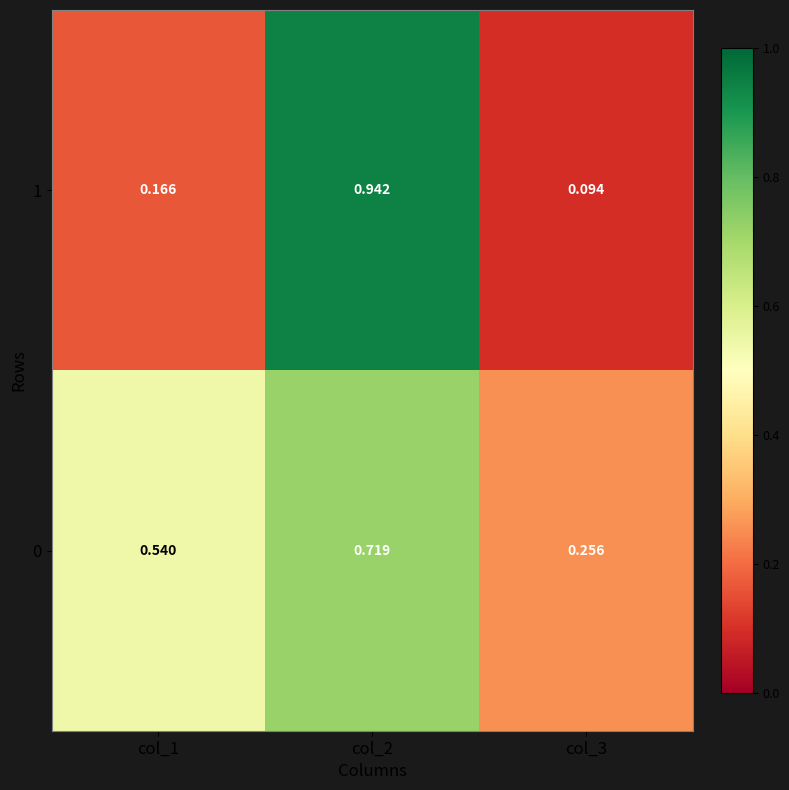

Is the value of 1 at col_3 greater than the value of 0 at col_2?

No